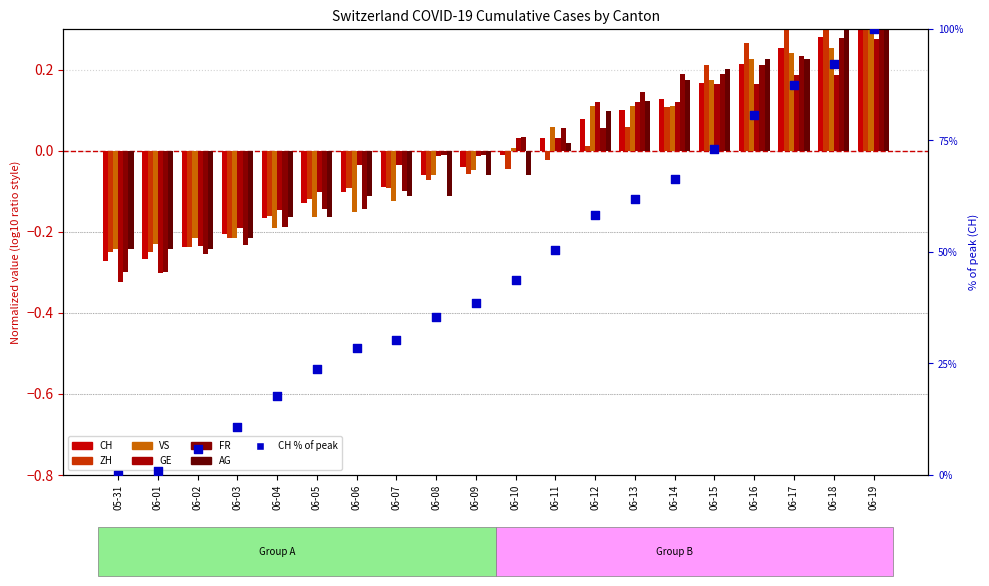

Which series reaches the minimum Y coordinate?

GE